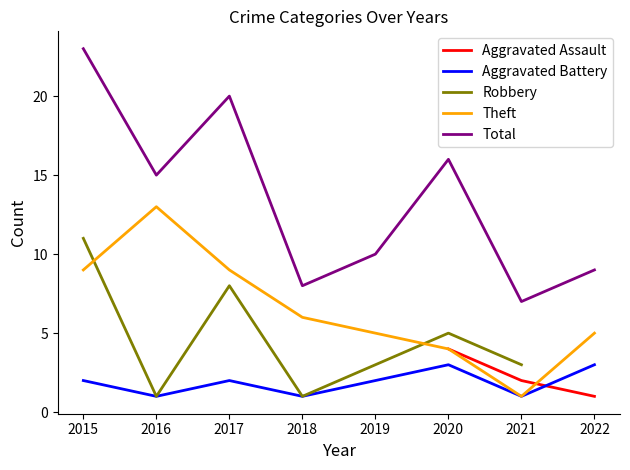

True or false: Robbery and Theft intersect in this chart.

True